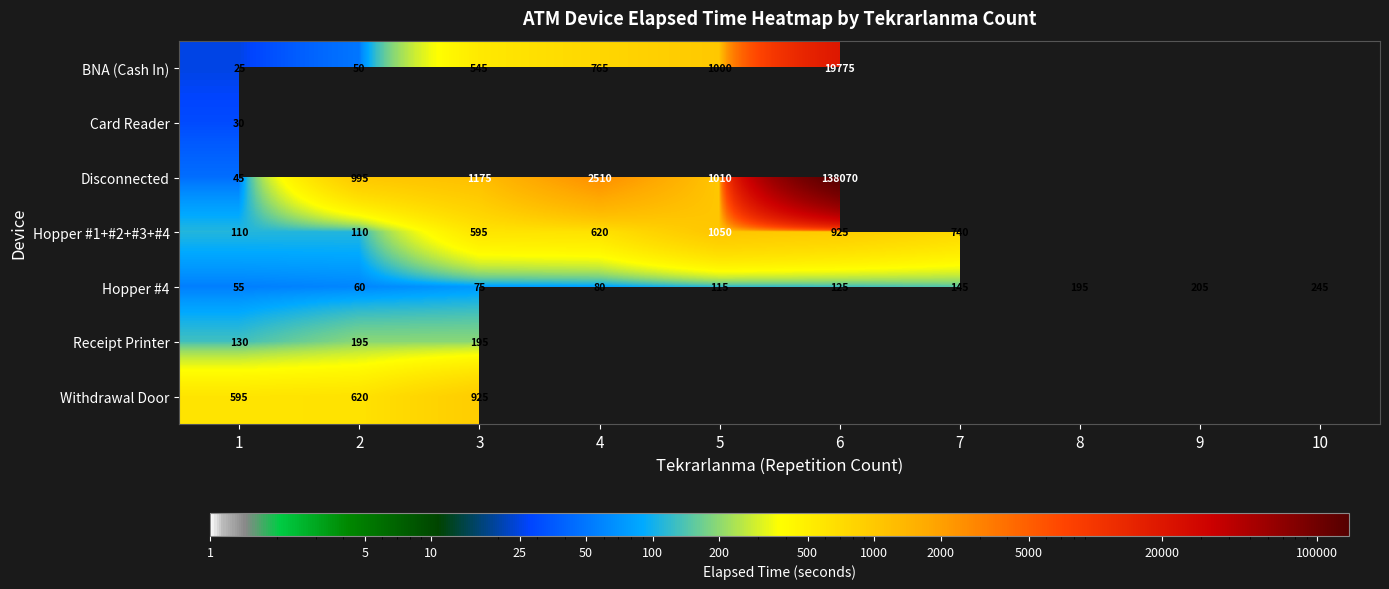

Is it true that Hopper #1+#2+#3+#4 equals 1050 at 5?

True